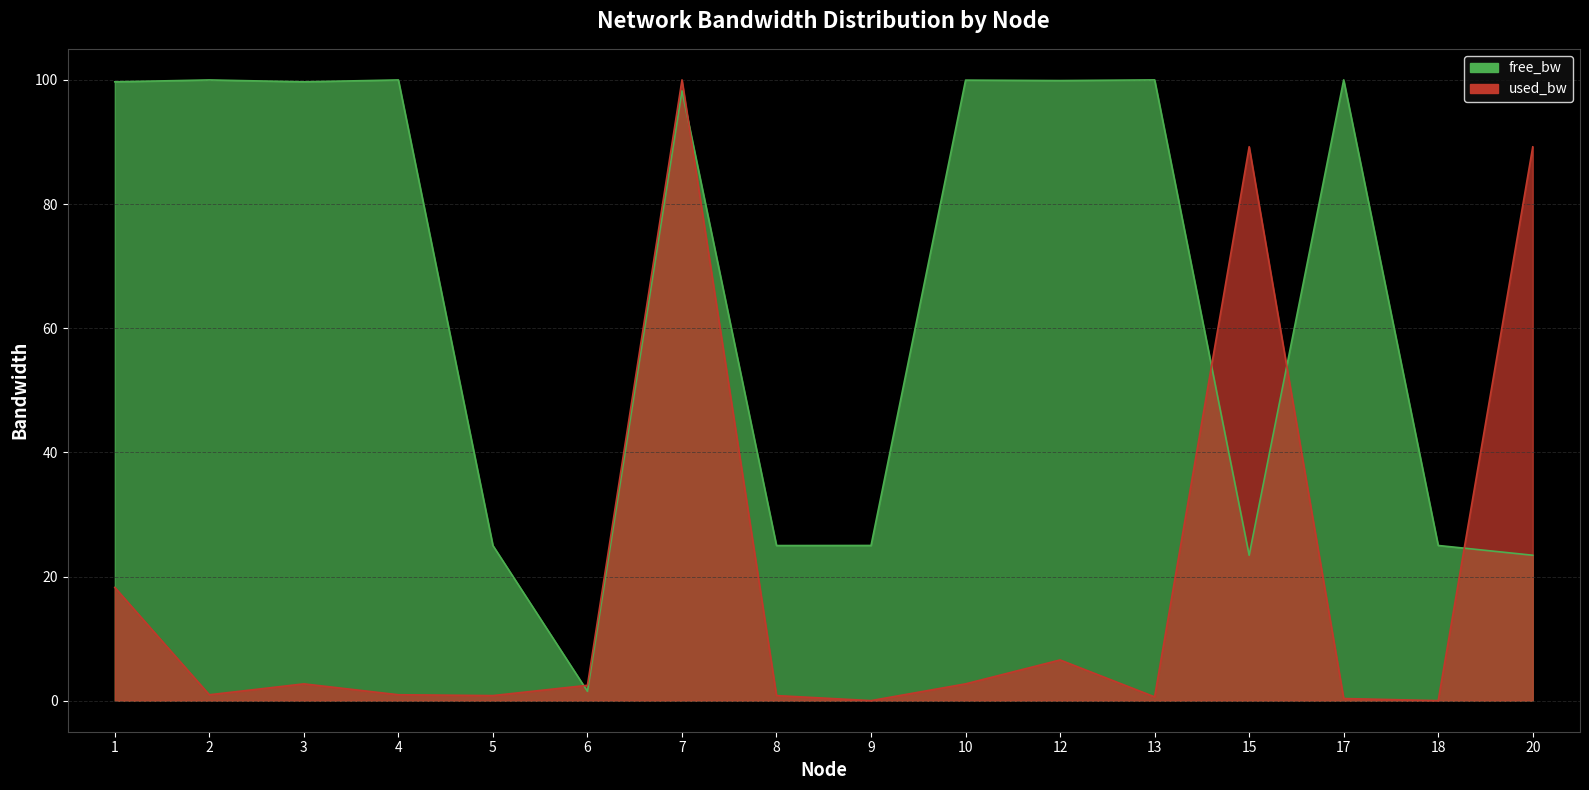

What is the value of the free_bw point at the 1st from the left?

99.7